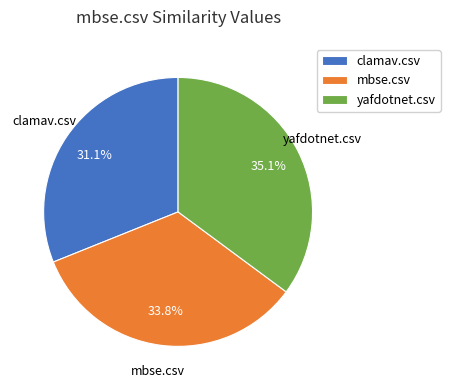

To the nearest percent, what percentage of the pie is yafdotnet.csv?

35%